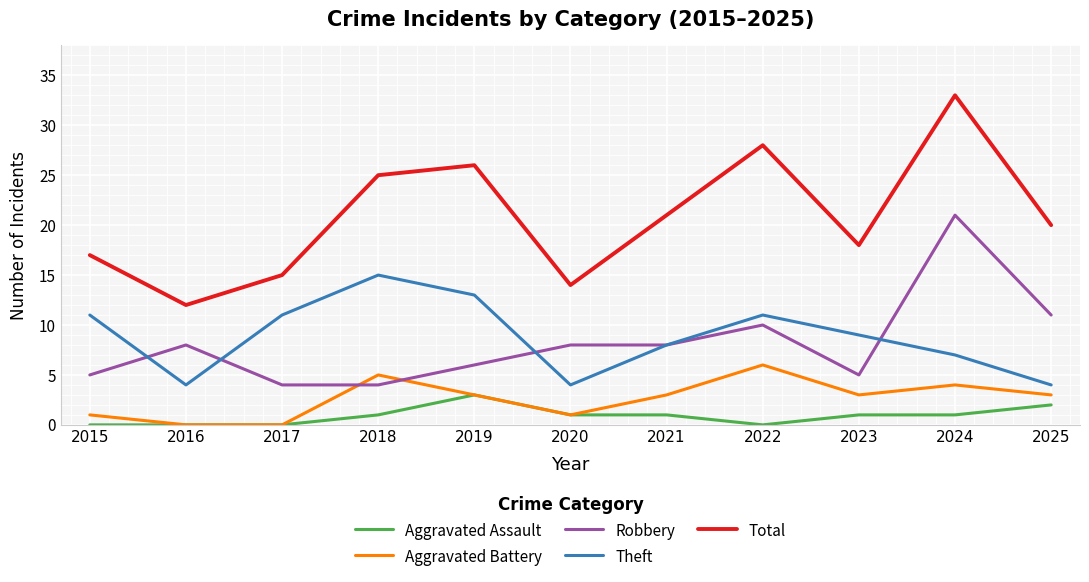

At 2025, list the series in order from smallest to largest.

Aggravated Assault, Aggravated Battery, Theft, Robbery, Total